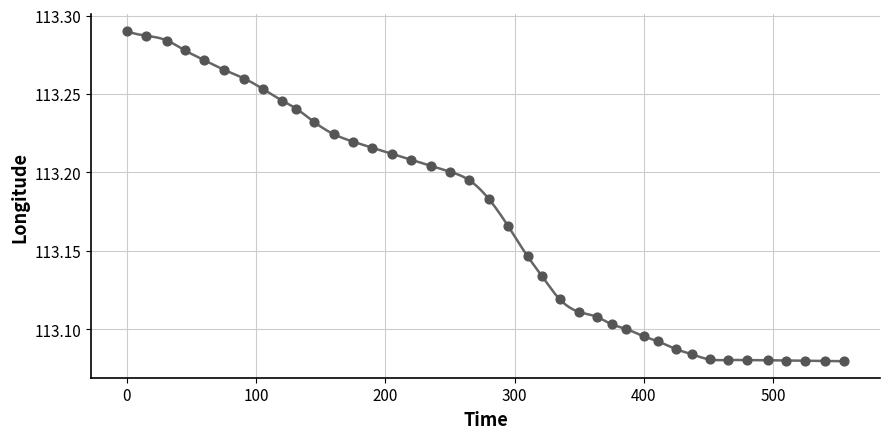

What is the range of X values (max minus min)?

555.0